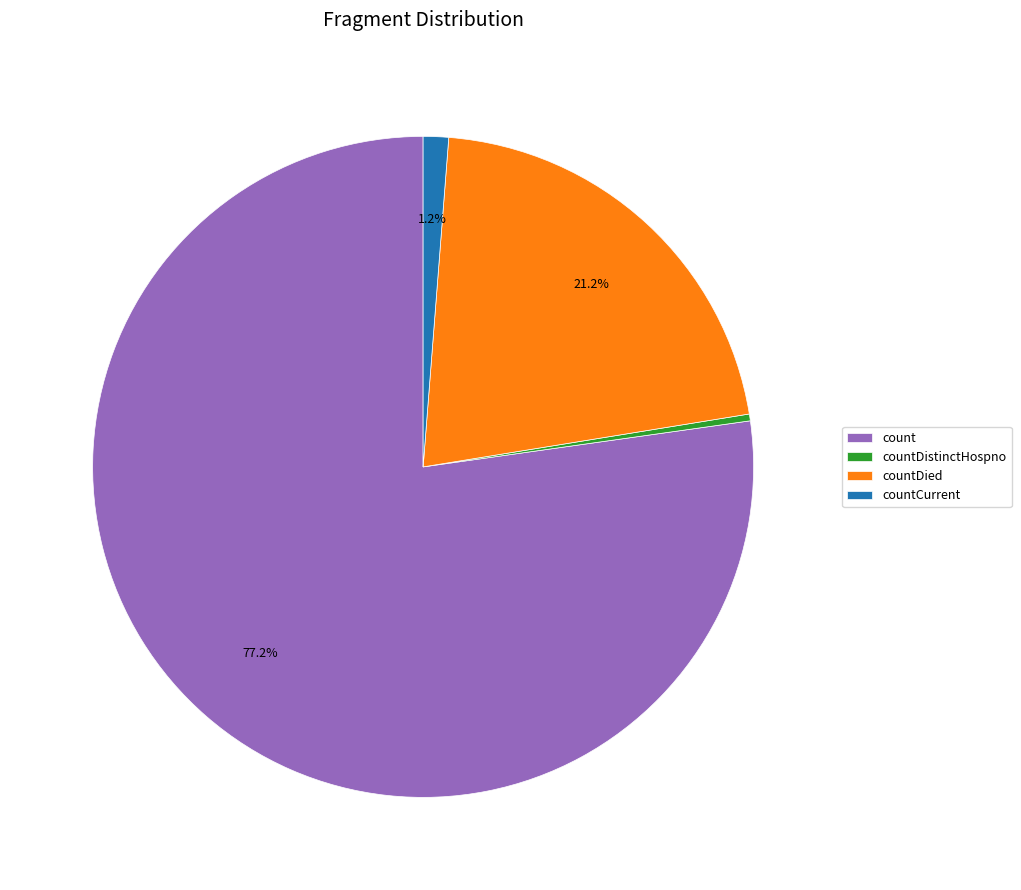

True or false: count accounts for 77% of the total.

True